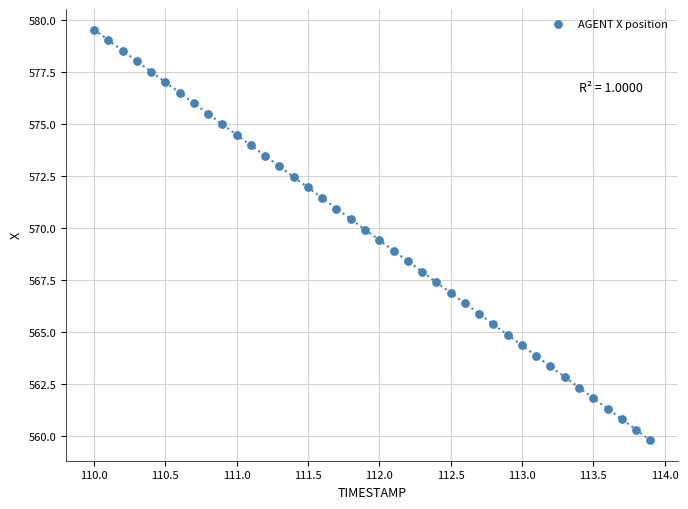

What is the range of X values (max minus min)?

3.9